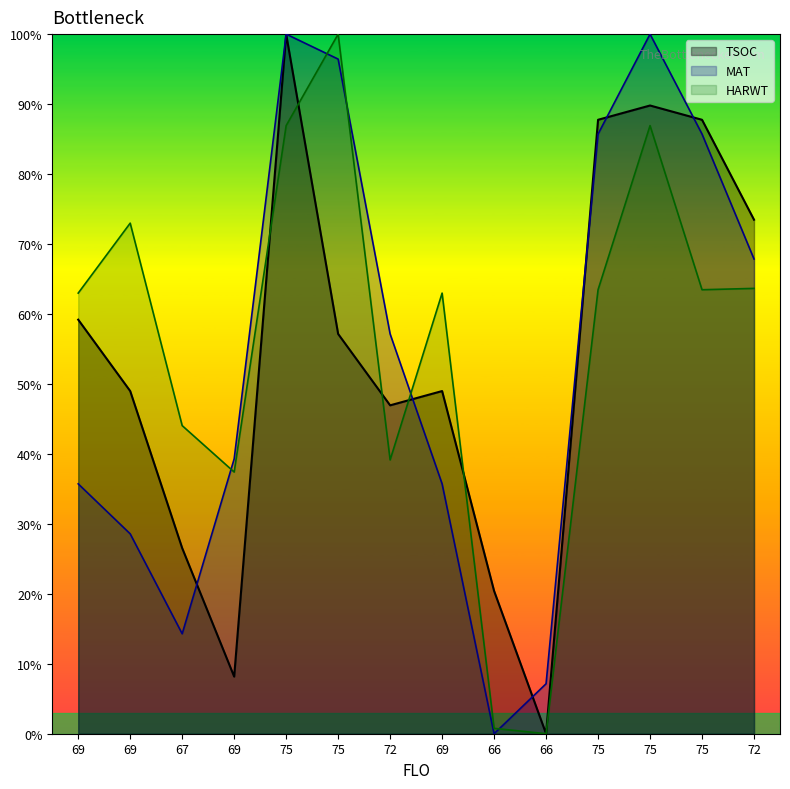

How many categories are shown in the chart?

14